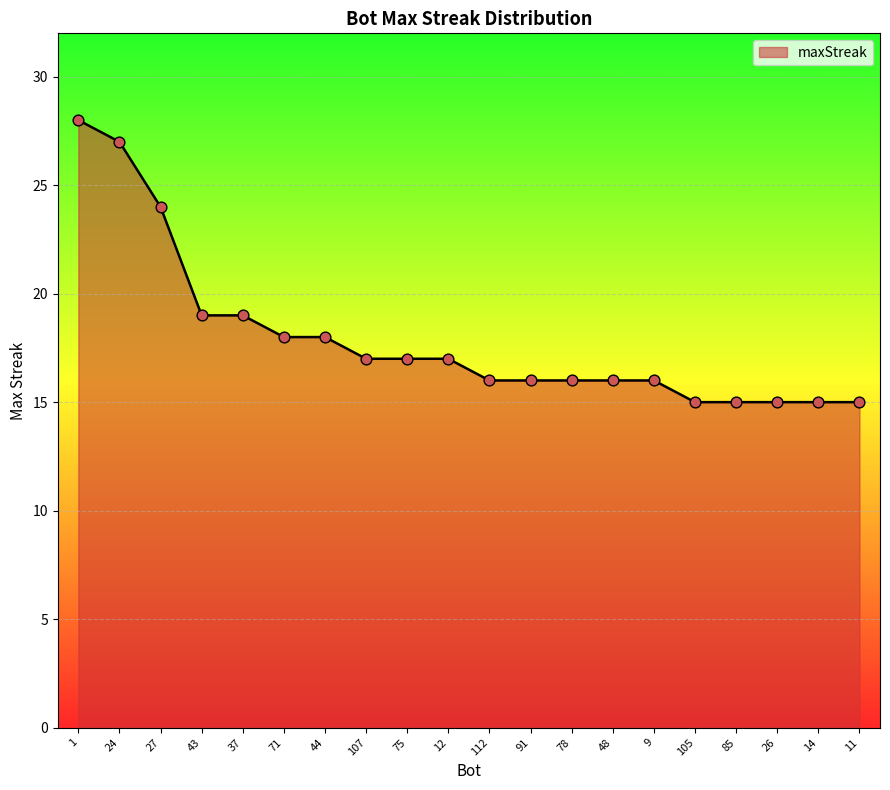

Which has a higher value, 24 or 107?

24